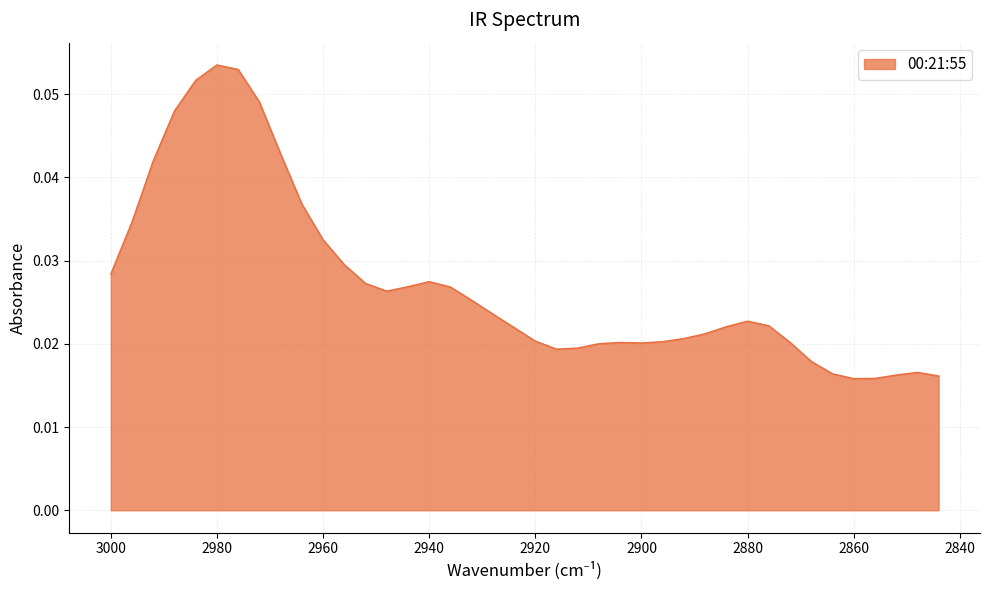

List the labels in order of value, largest first.

2980, 2976, 2984, 2972, 2988, 2968, 2992, 2964, 2996, 2960, 2956, 3000, 2940, 2952, 2944, 2936, 2948, 2932, 2928, 2880, 2876, 2884, 2924, 2888, 2892, 2920, 2896, 2872, 2904, 2900, 2908, 2912, 2916, 2868, 2848, 2864, 2852, 2844, 2856, 2860